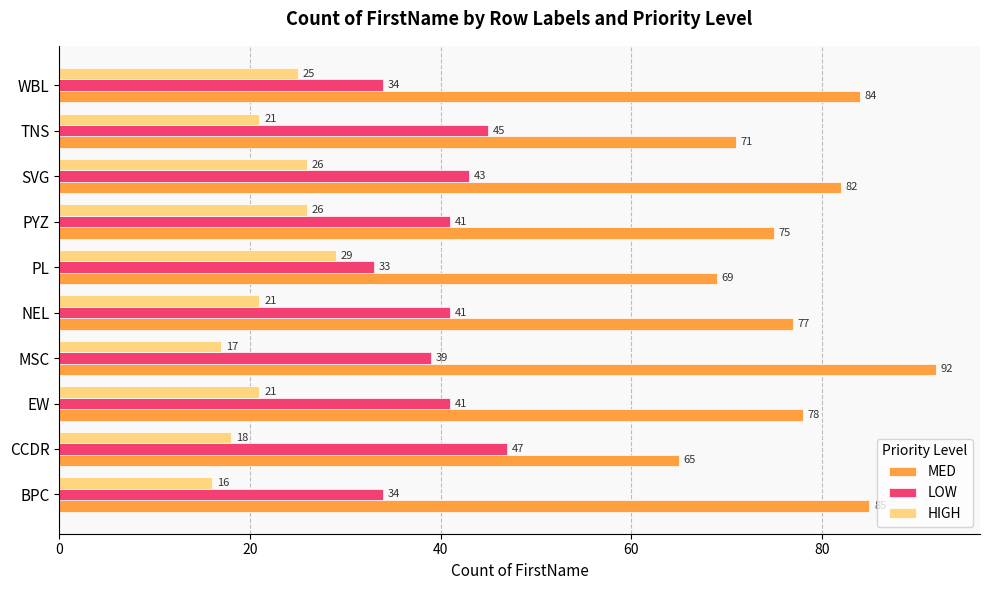

What is the approximate value of HIGH at WBL?

25